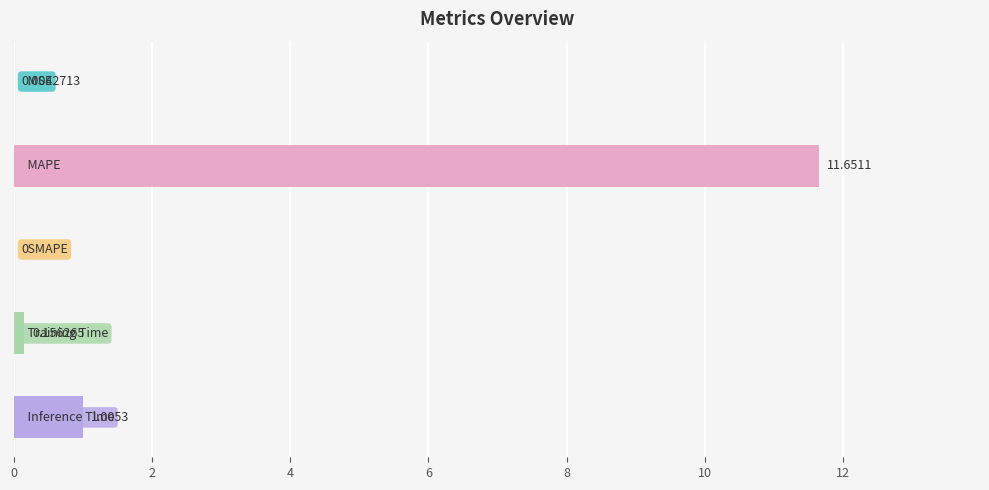

What is the sum of all values?

12.8